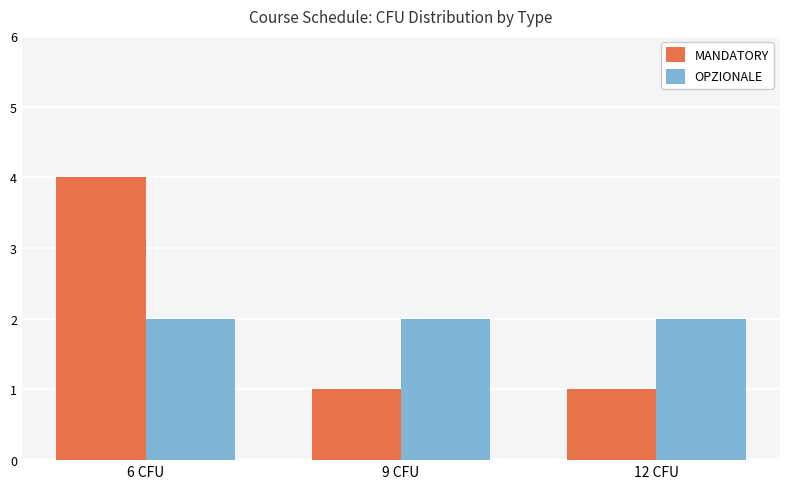

Which series has the largest range (max minus min)?

MANDATORY